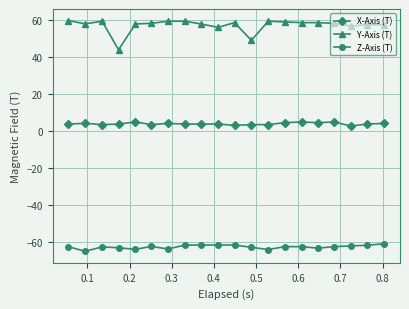

What are all the series names shown in the legend?

X-Axis (T), Y-Axis (T), Z-Axis (T)